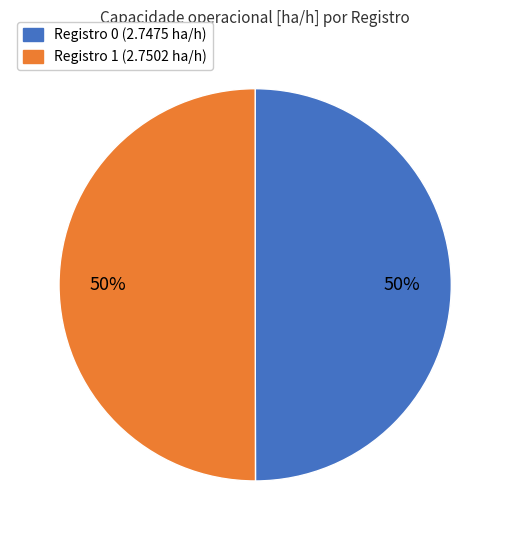

To the nearest percent, what is the average slice percentage?

50%